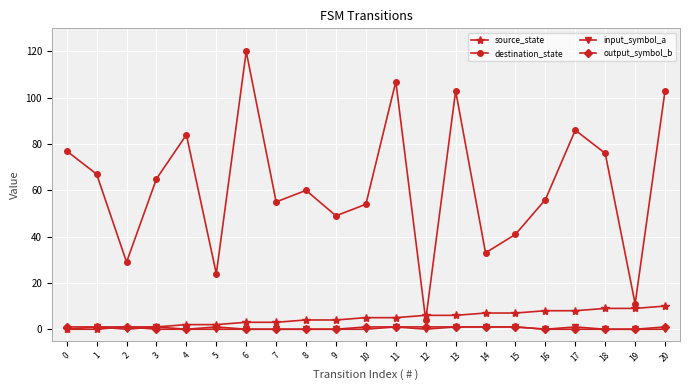

Is the value of output_symbol_b at 3 greater than the value of source_state at 17?

No